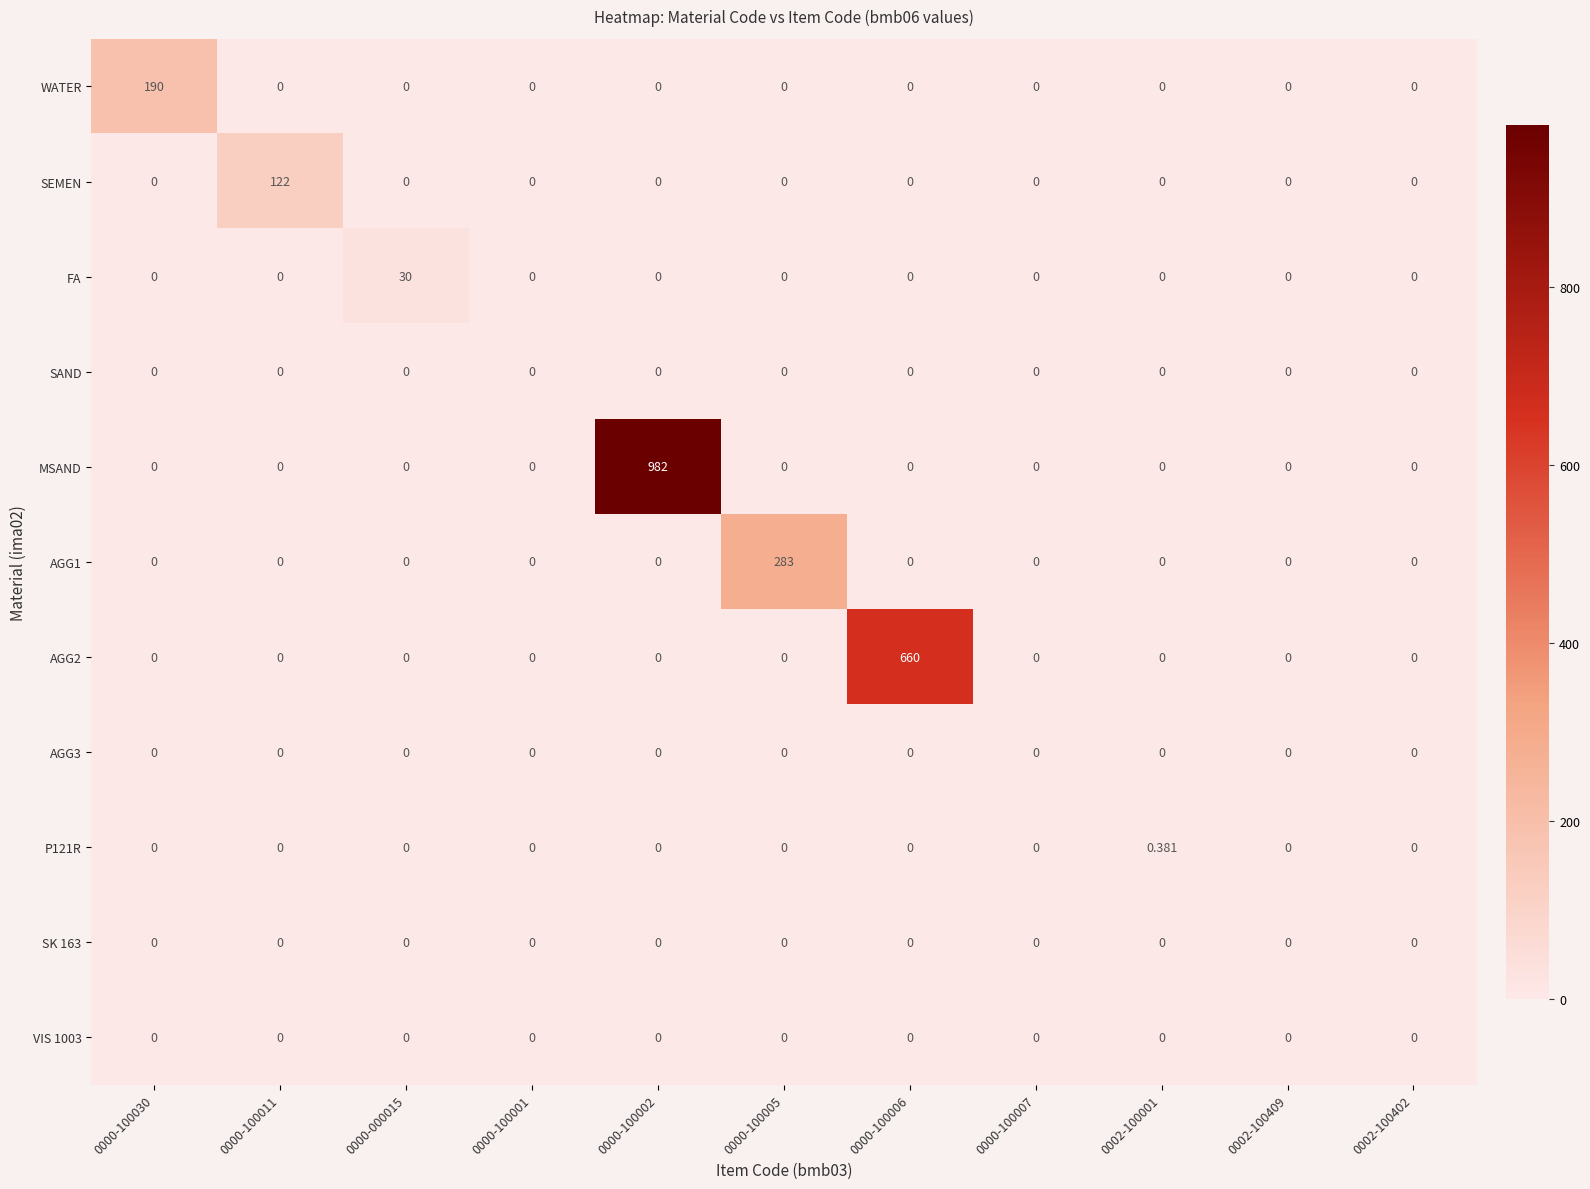

Which series has the largest range (max minus min)?

MSAND